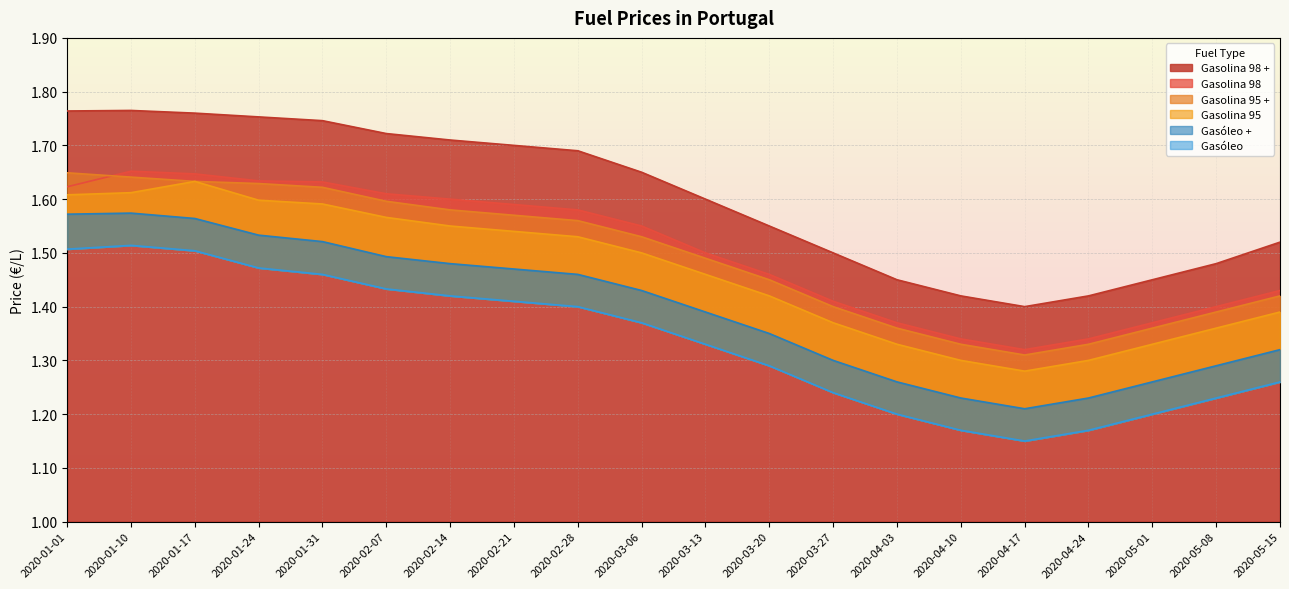

What is the total value across all series at 2020-04-03?

8.0